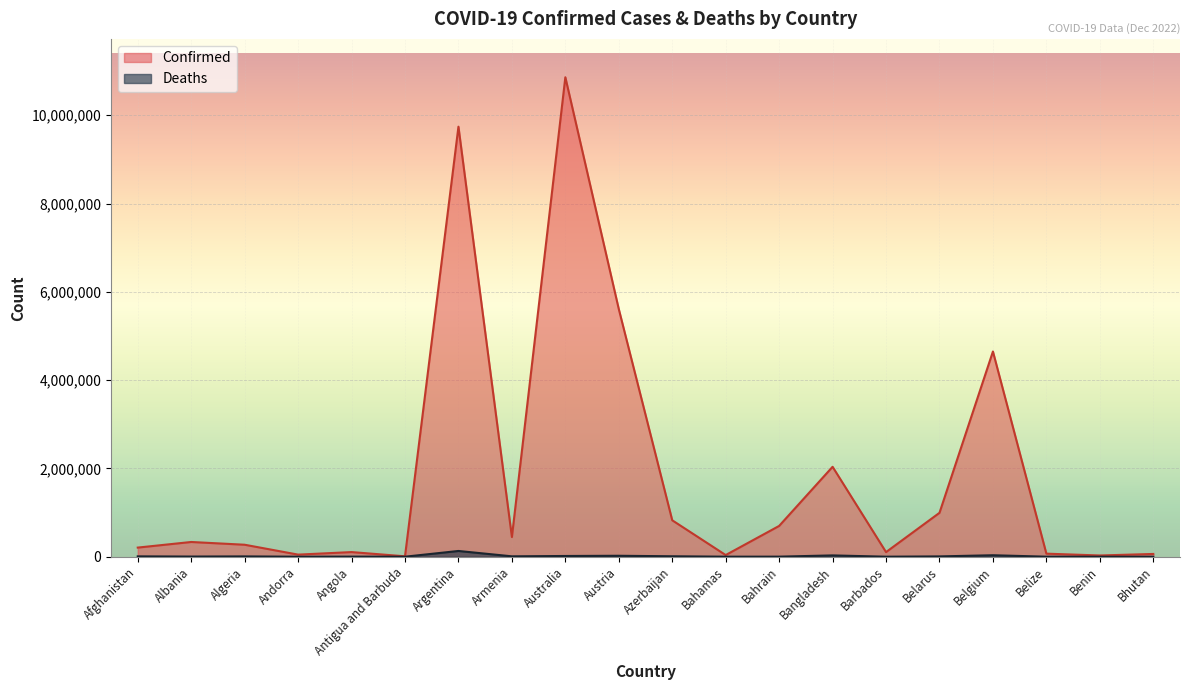

At how many categories does at least one series exceed 3135889?

4